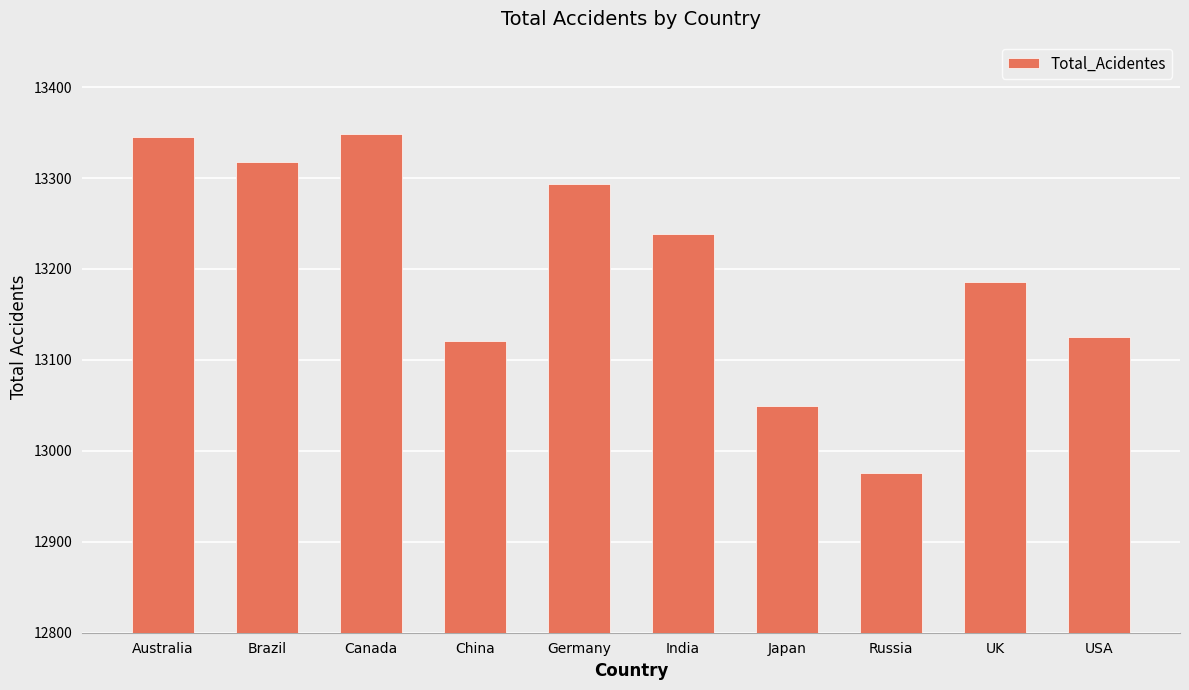

How many bars are there in total?

10